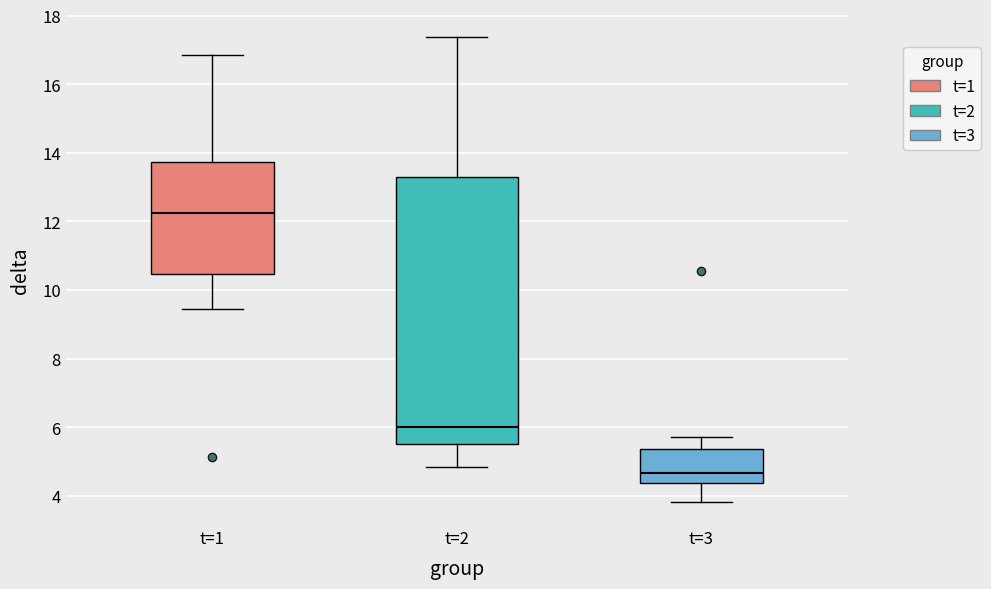

Which box is the tallest, from its lower edge to its upper edge?

t=2